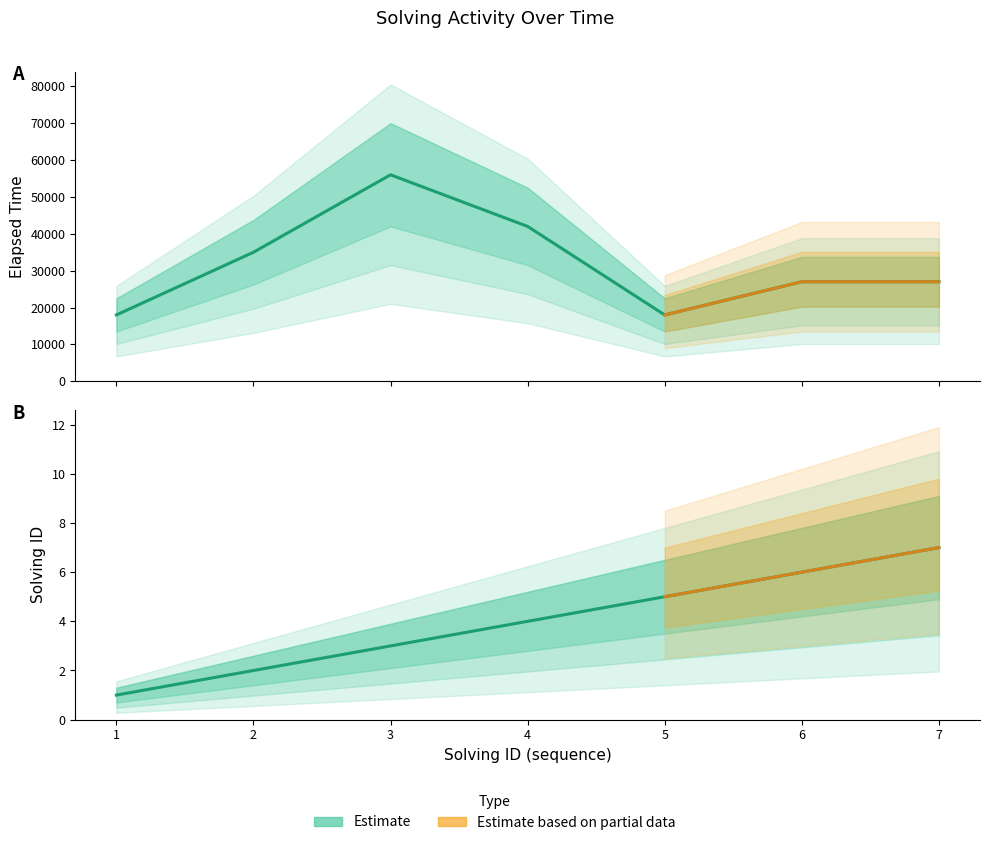

Which series has the largest range (max minus min)?

elapsed_time